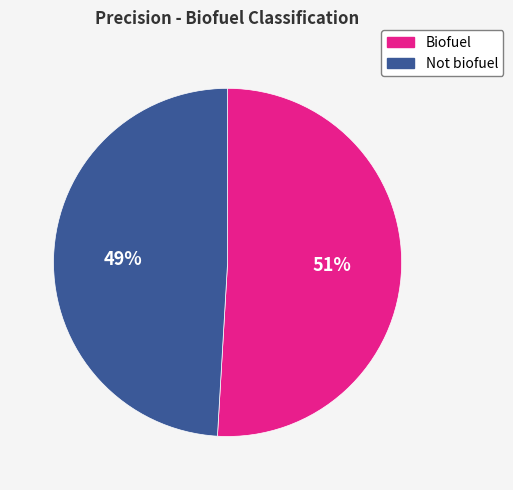

True or false: Not biofuel accounts for 59% of the total.

False